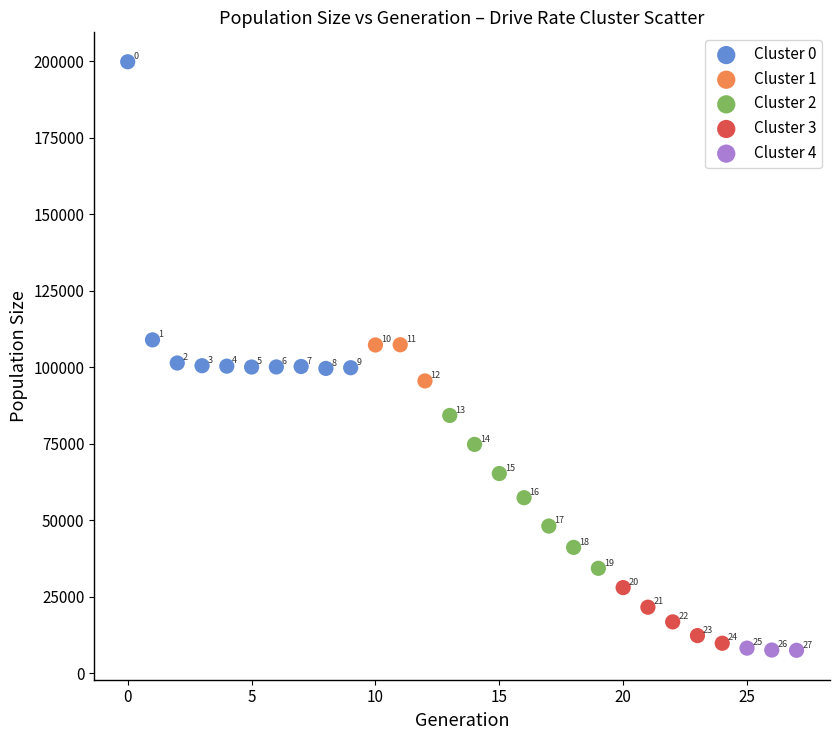

What are all the series names shown in the legend?

Cluster 0, Cluster 1, Cluster 2, Cluster 3, Cluster 4